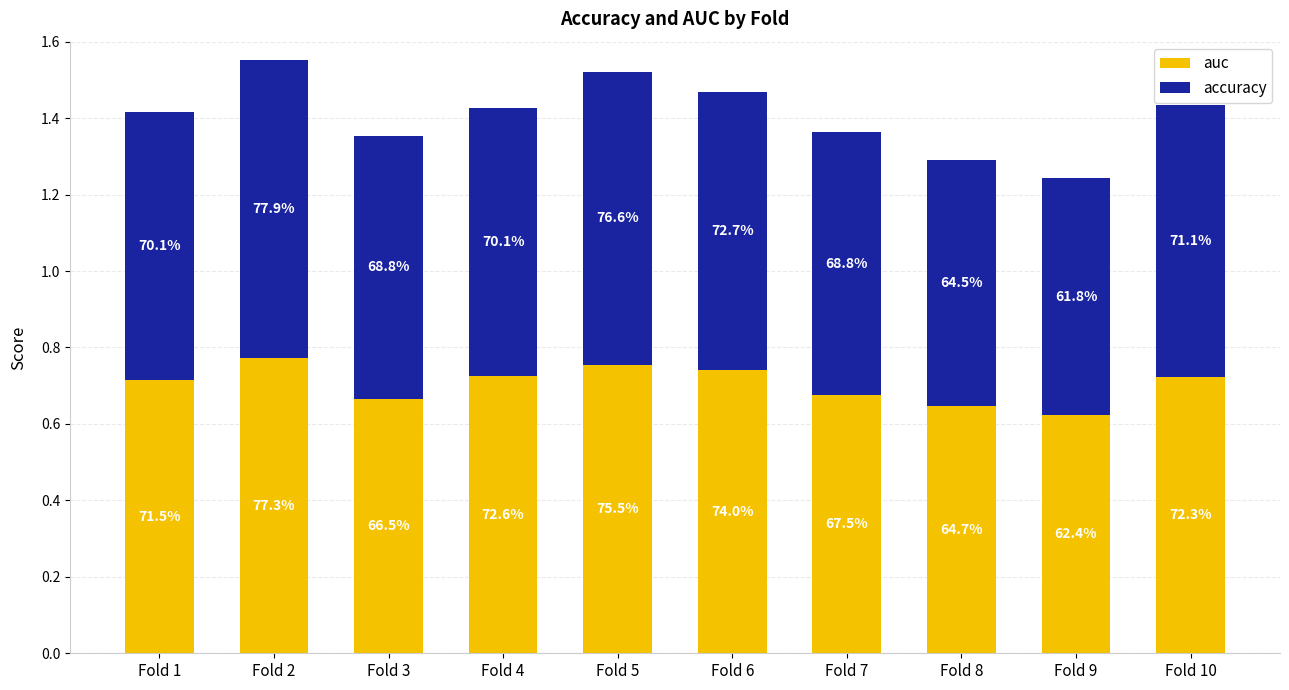

At which category is the sum across all series the highest?

Fold 2